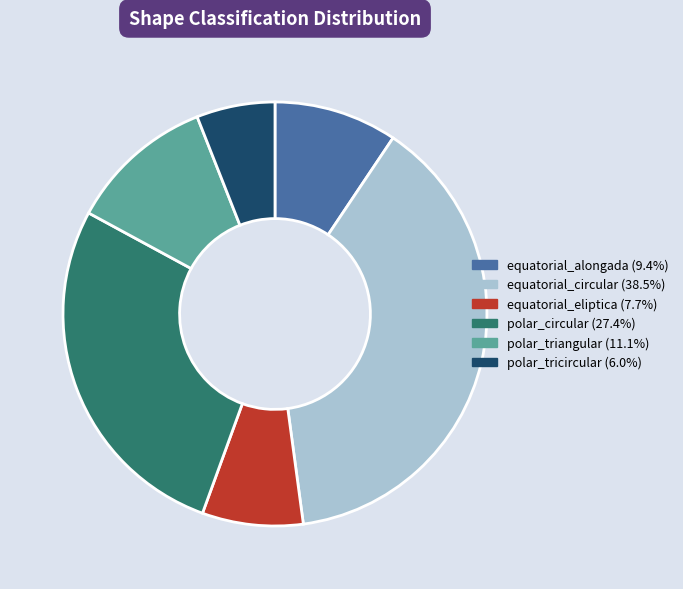

Between equatorial_eliptica and polar_triangular, which is larger?

polar_triangular